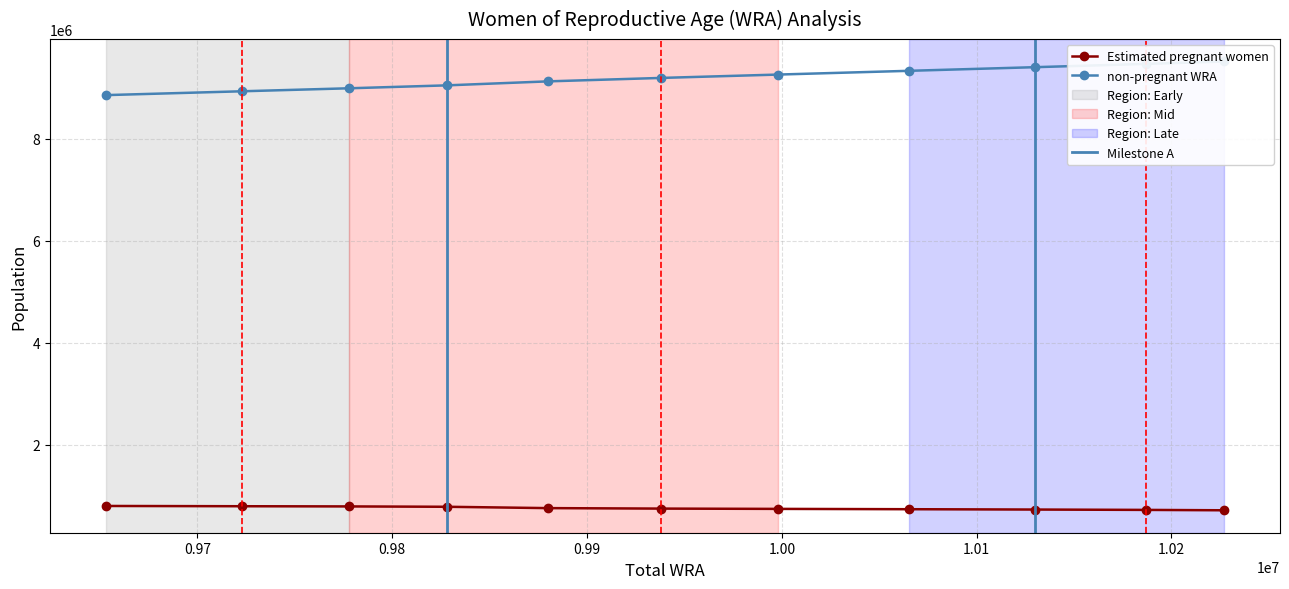

What is the value of the non-pregnant WRA point at the 10th from the left?

9461010.9